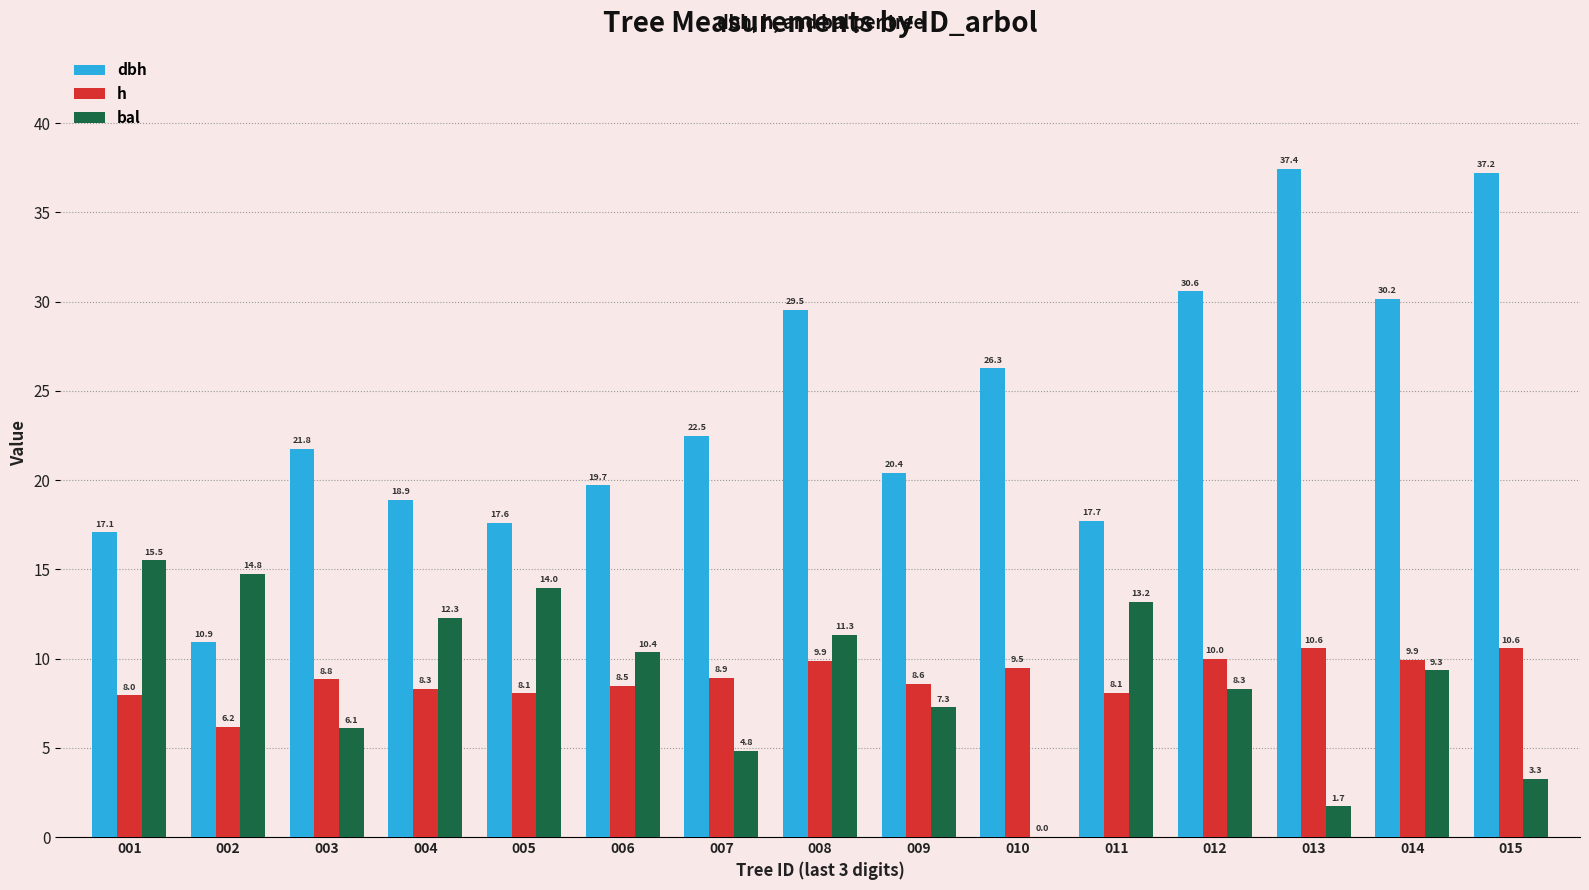

What is the sum of all bal values?

132.3